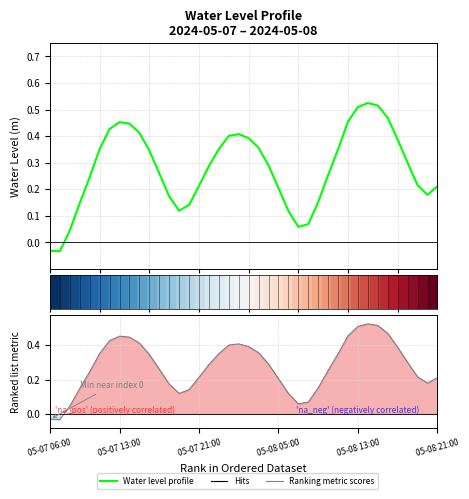

At how many categories does at least one series exceed 0?

39